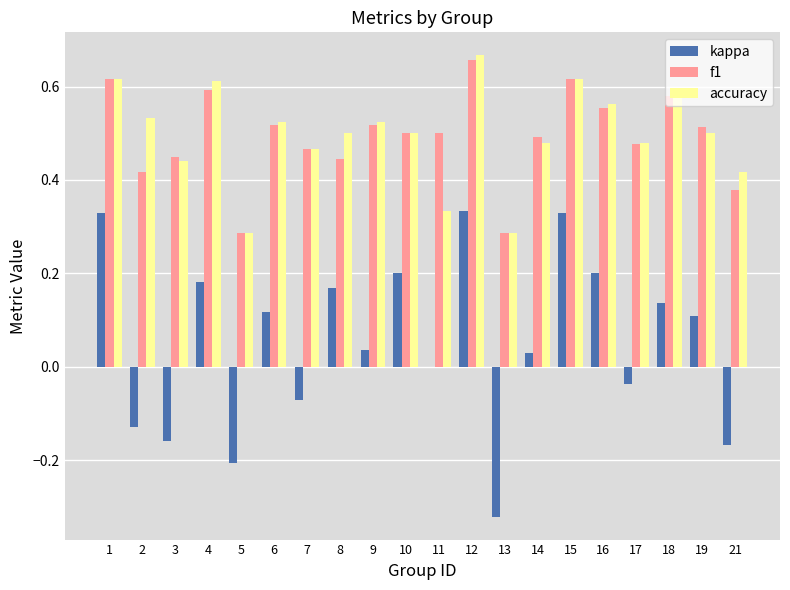

Is the value of f1 at 15 greater than the value of accuracy at 8?

Yes